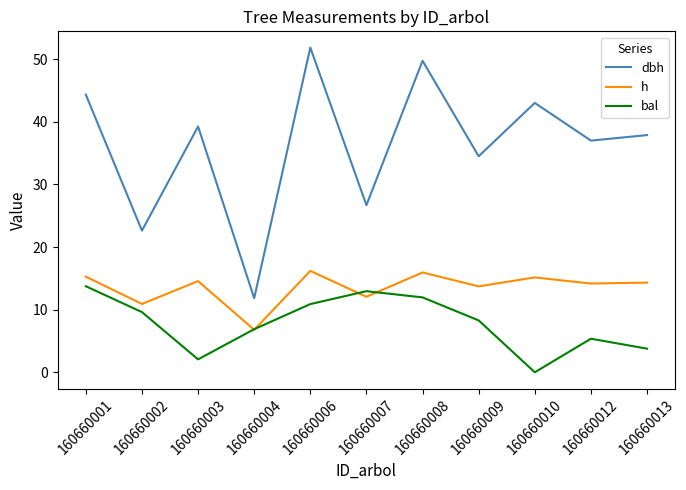

True or false: dbh and h intersect in this chart.

False